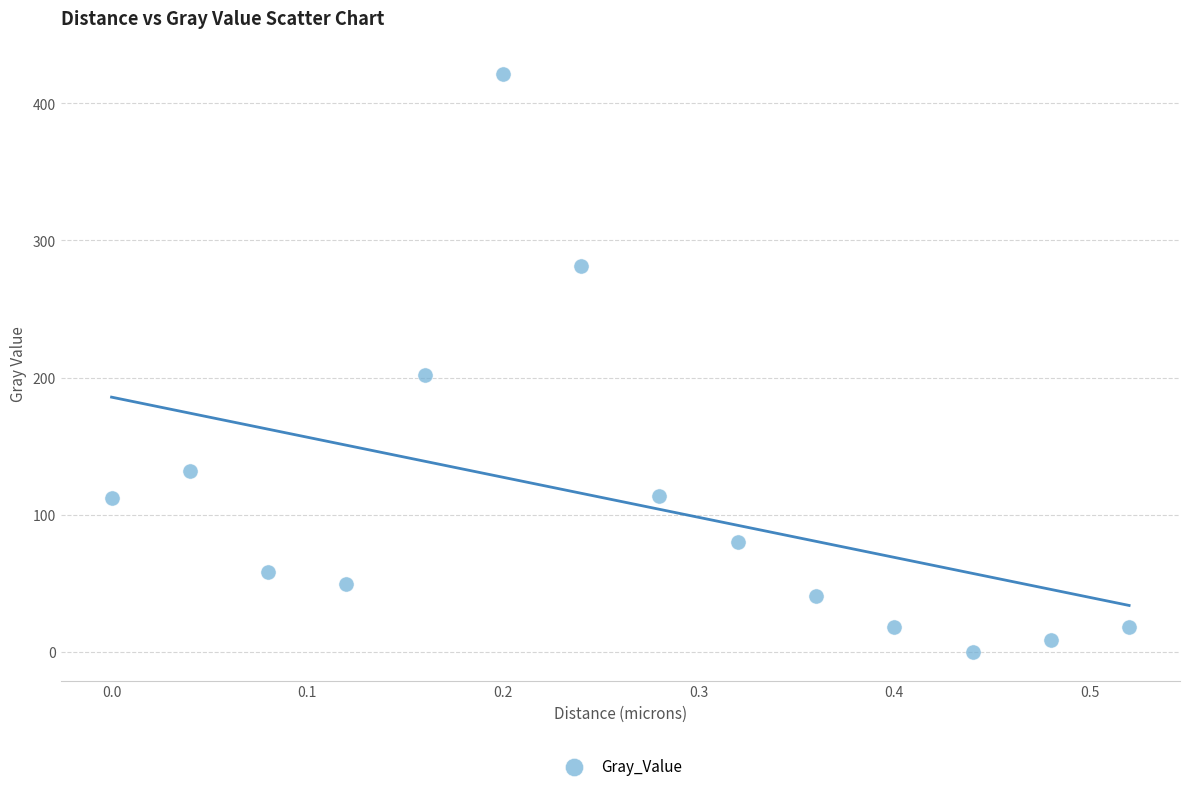

What Y value in the scatter plot is closest to 210?

201.9